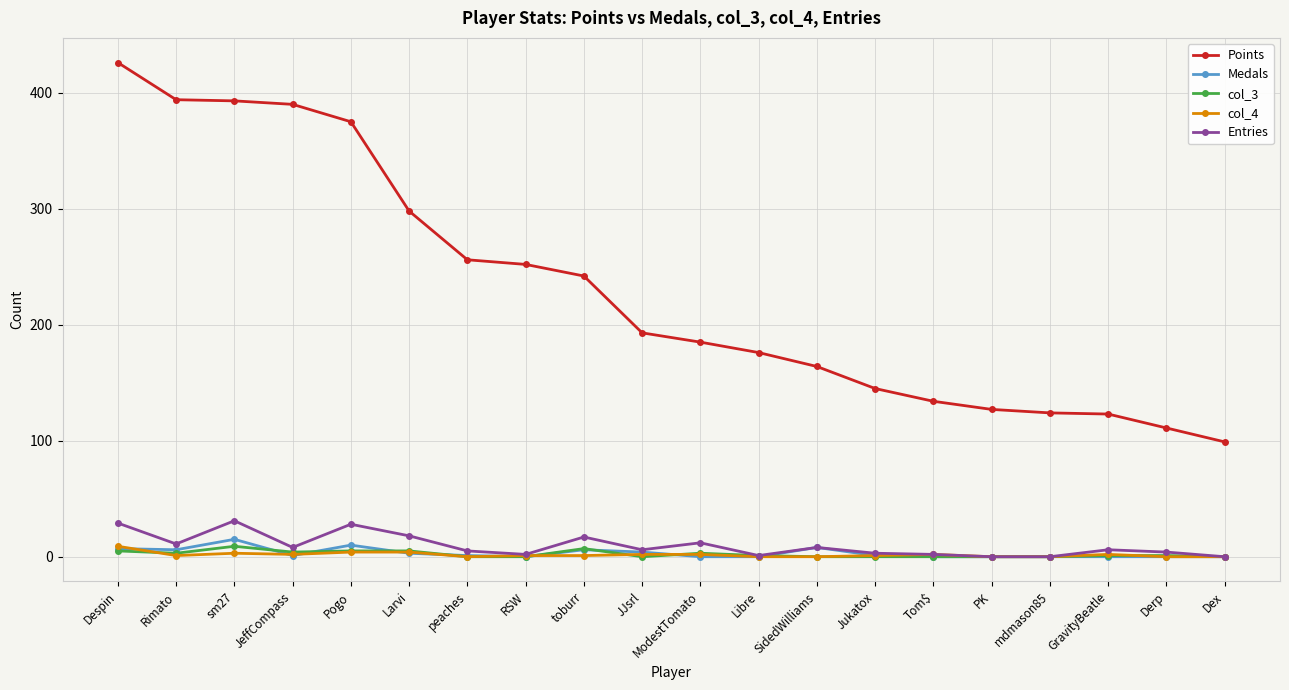

The value of Entries at Derp is 4. True or false?

True